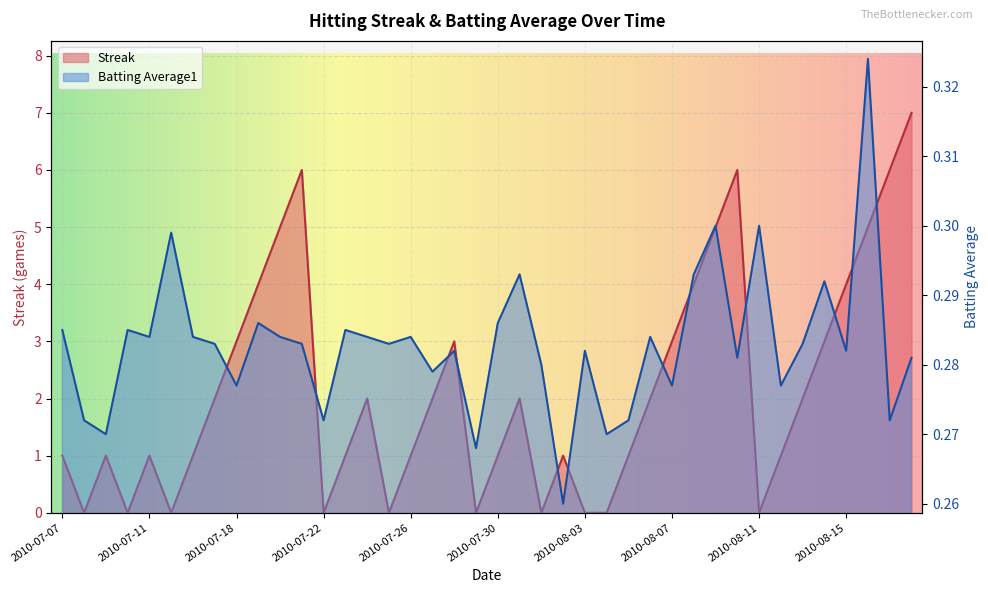

What is the difference between the maximum and minimum values in the Streak series?

7.0